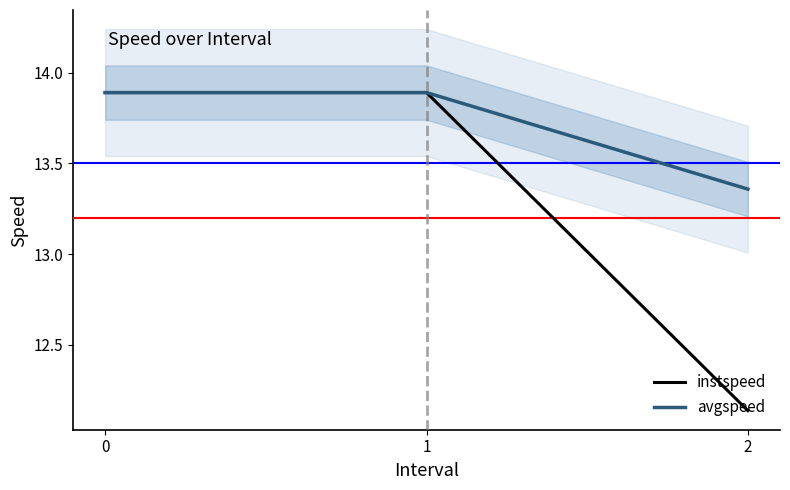

Rank the series by their average value, from lowest to highest.

instspeed, avgspeed